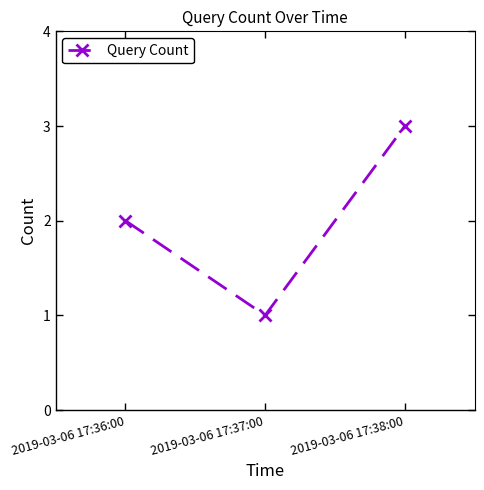

Rank the categories by value from highest to lowest.

2019-03-06 17:38:00, 2019-03-06 17:36:00, 2019-03-06 17:37:00